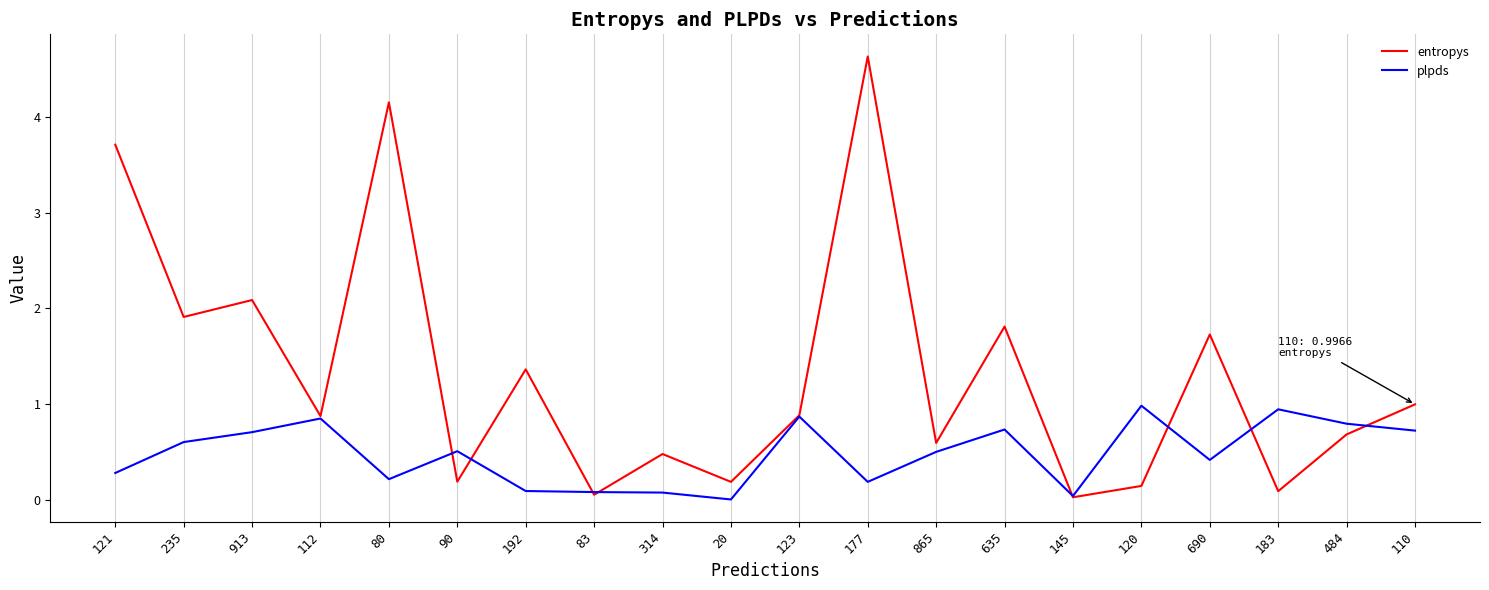

What is the spread (max minus min) of values at 913?

1.4